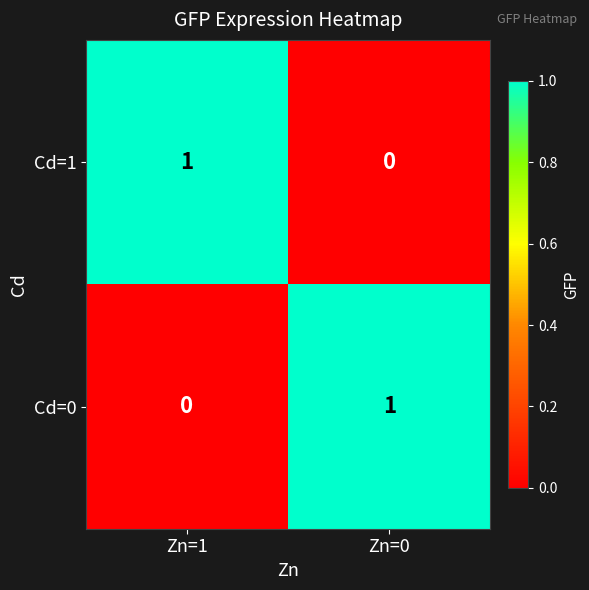

Is the value of Cd=0 at Zn=1 greater than the value of Cd=1 at Zn=1?

No